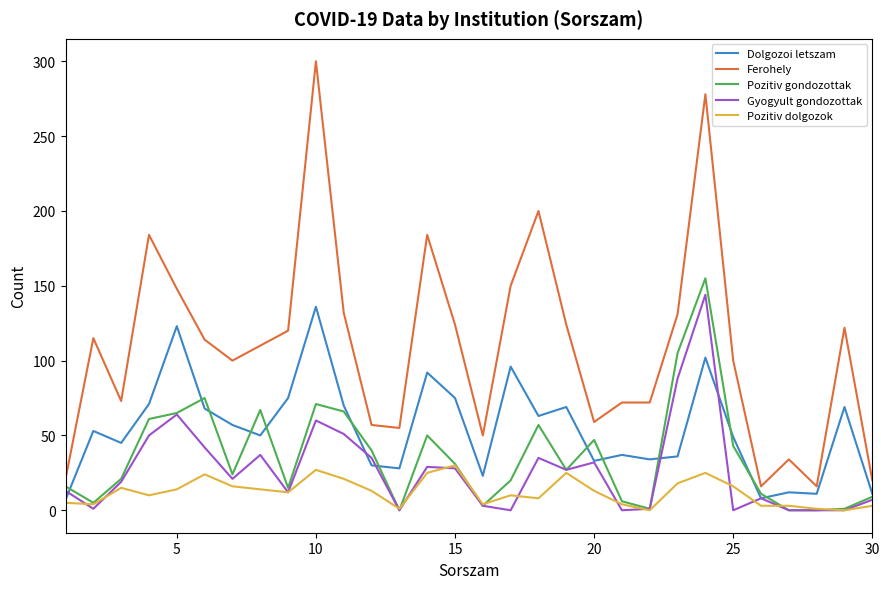

Which series has the largest total across all categories?

Ferohely